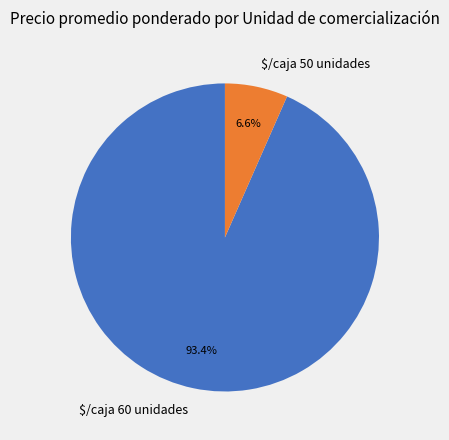

Is there a majority slice in this chart?

Yes